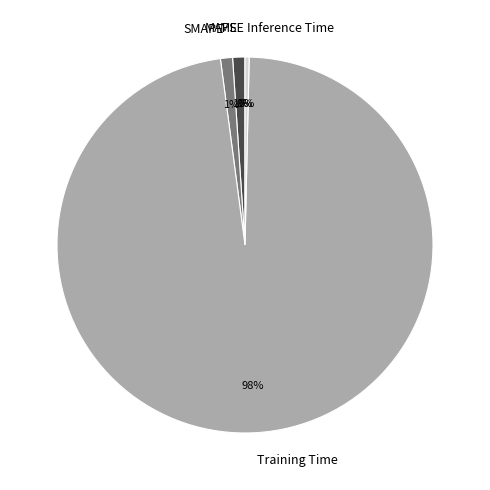

To the nearest percent, what is the average slice percentage?

20%